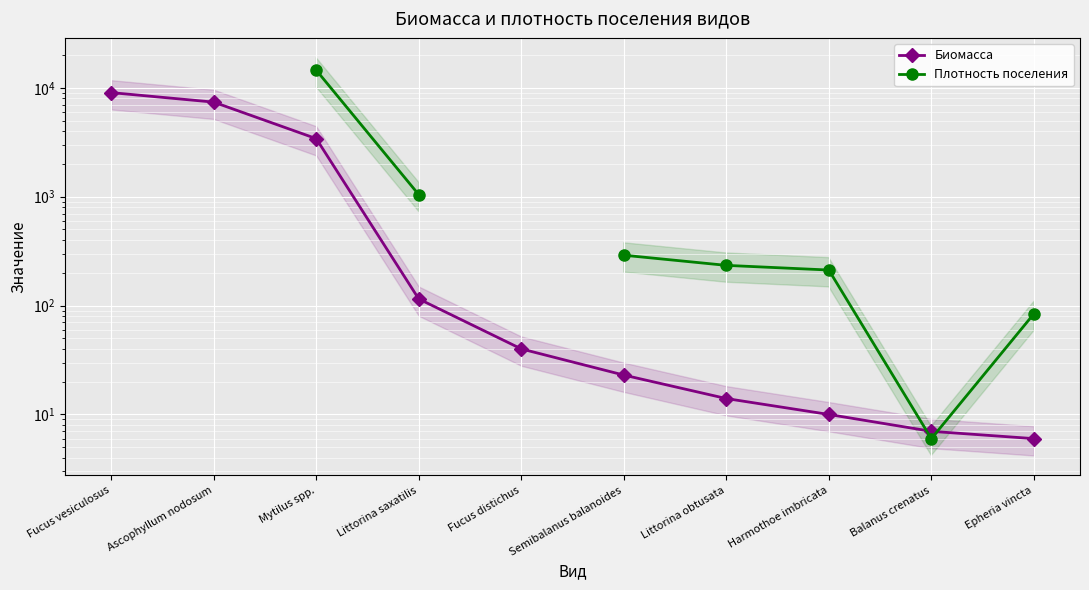

Which category has the highest value across all series?

Mytilus spp.